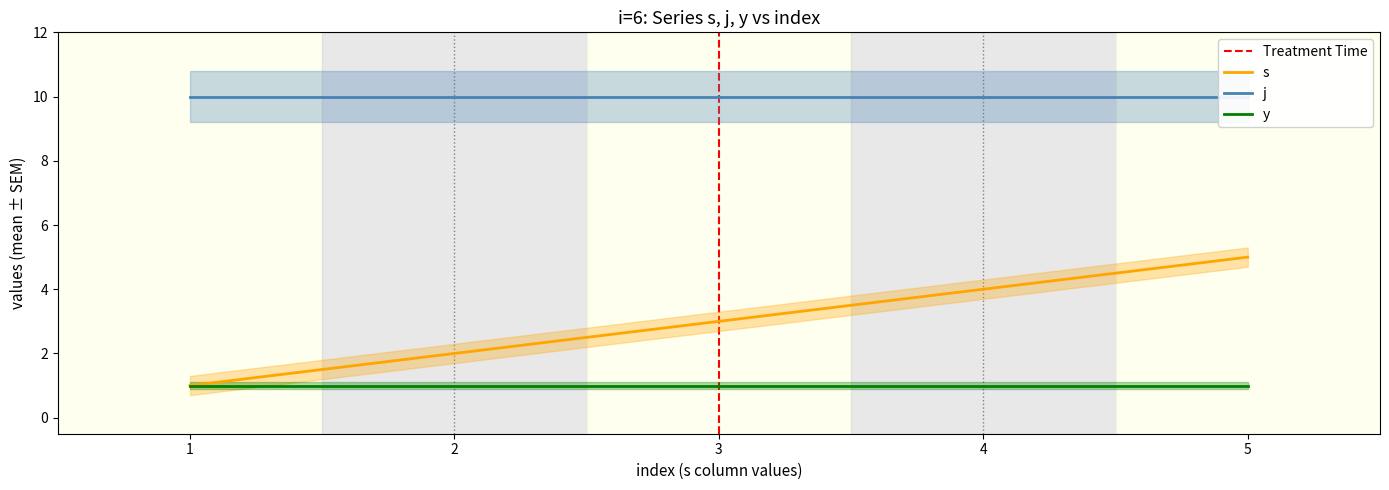

True or false: y and s cross at least once.

False